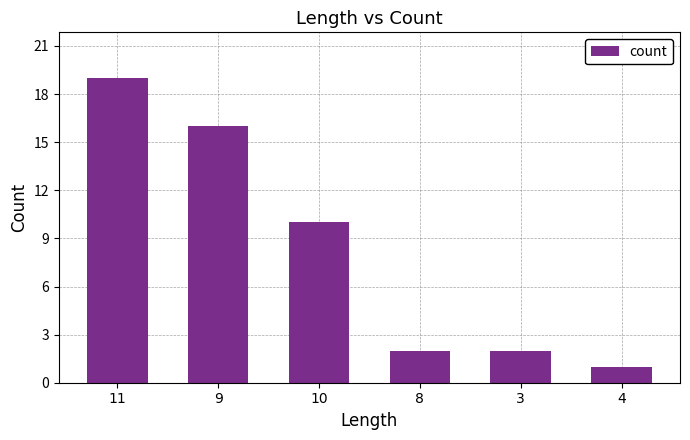

What is the change in value from 10 to 3?

-8